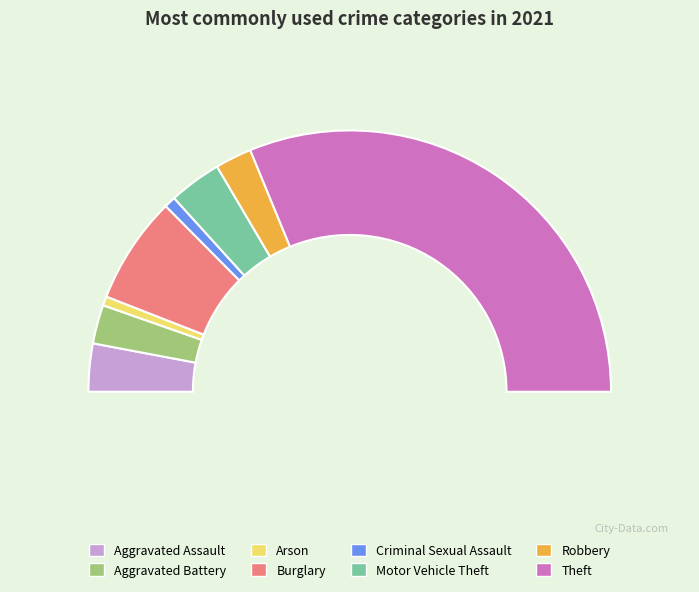

To the nearest percent, what percentage of the pie is Burglary?

13%